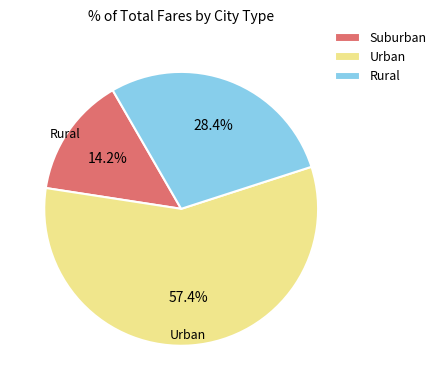

To the nearest percent, what is the average slice percentage?

33%